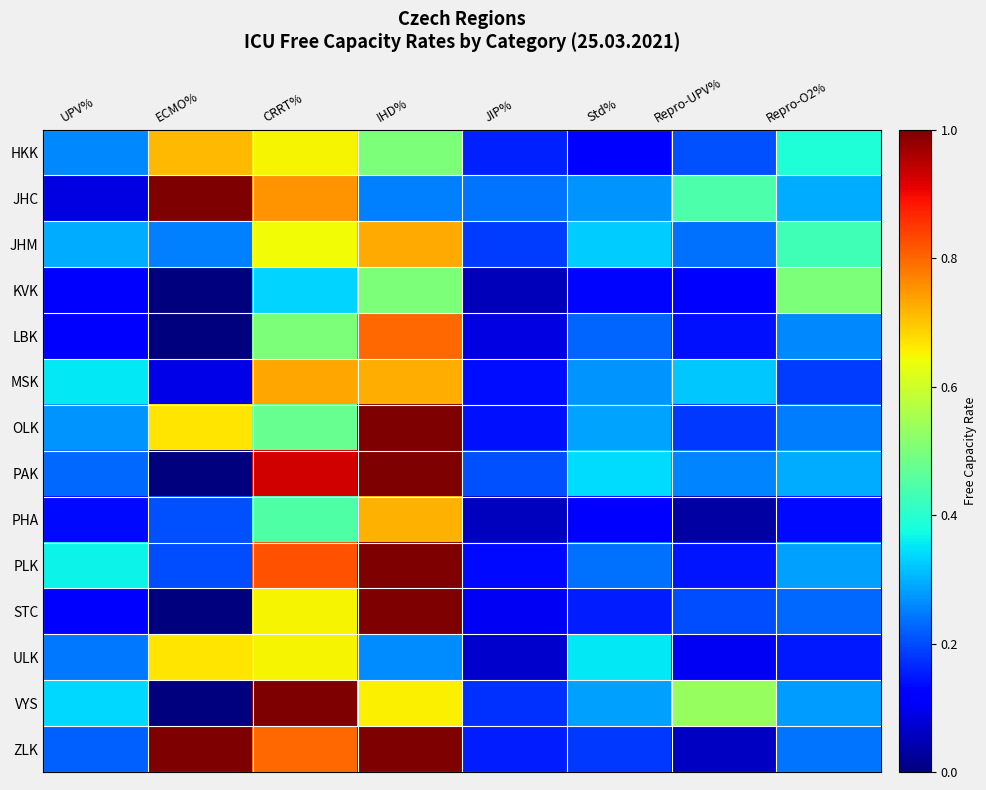

Count the number of data series in this chart.

14